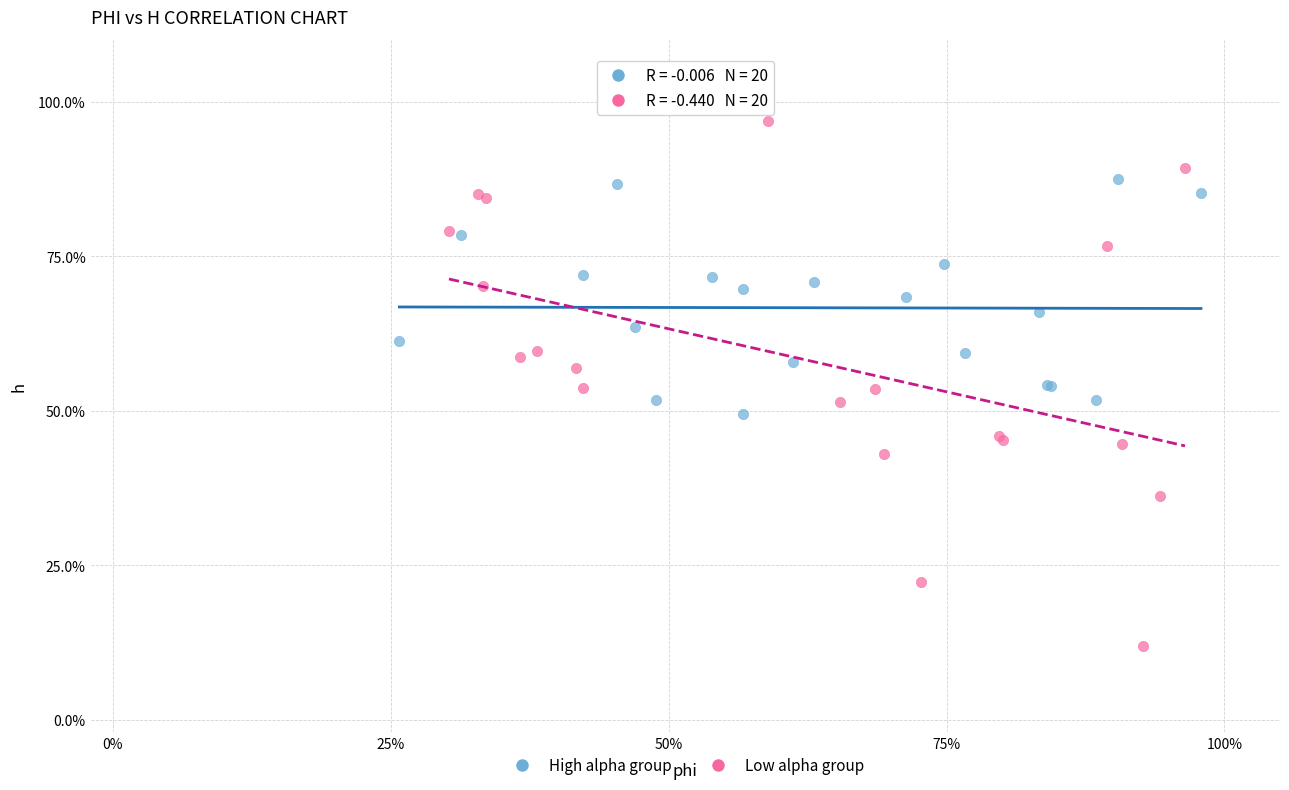

Which series contains the lowest Y value?

Low alpha group